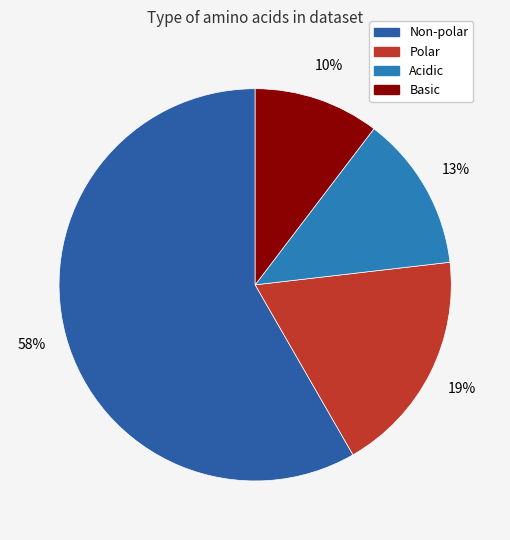

Approximately how many times larger is the value at Polar compared to Non-polar?

0.3